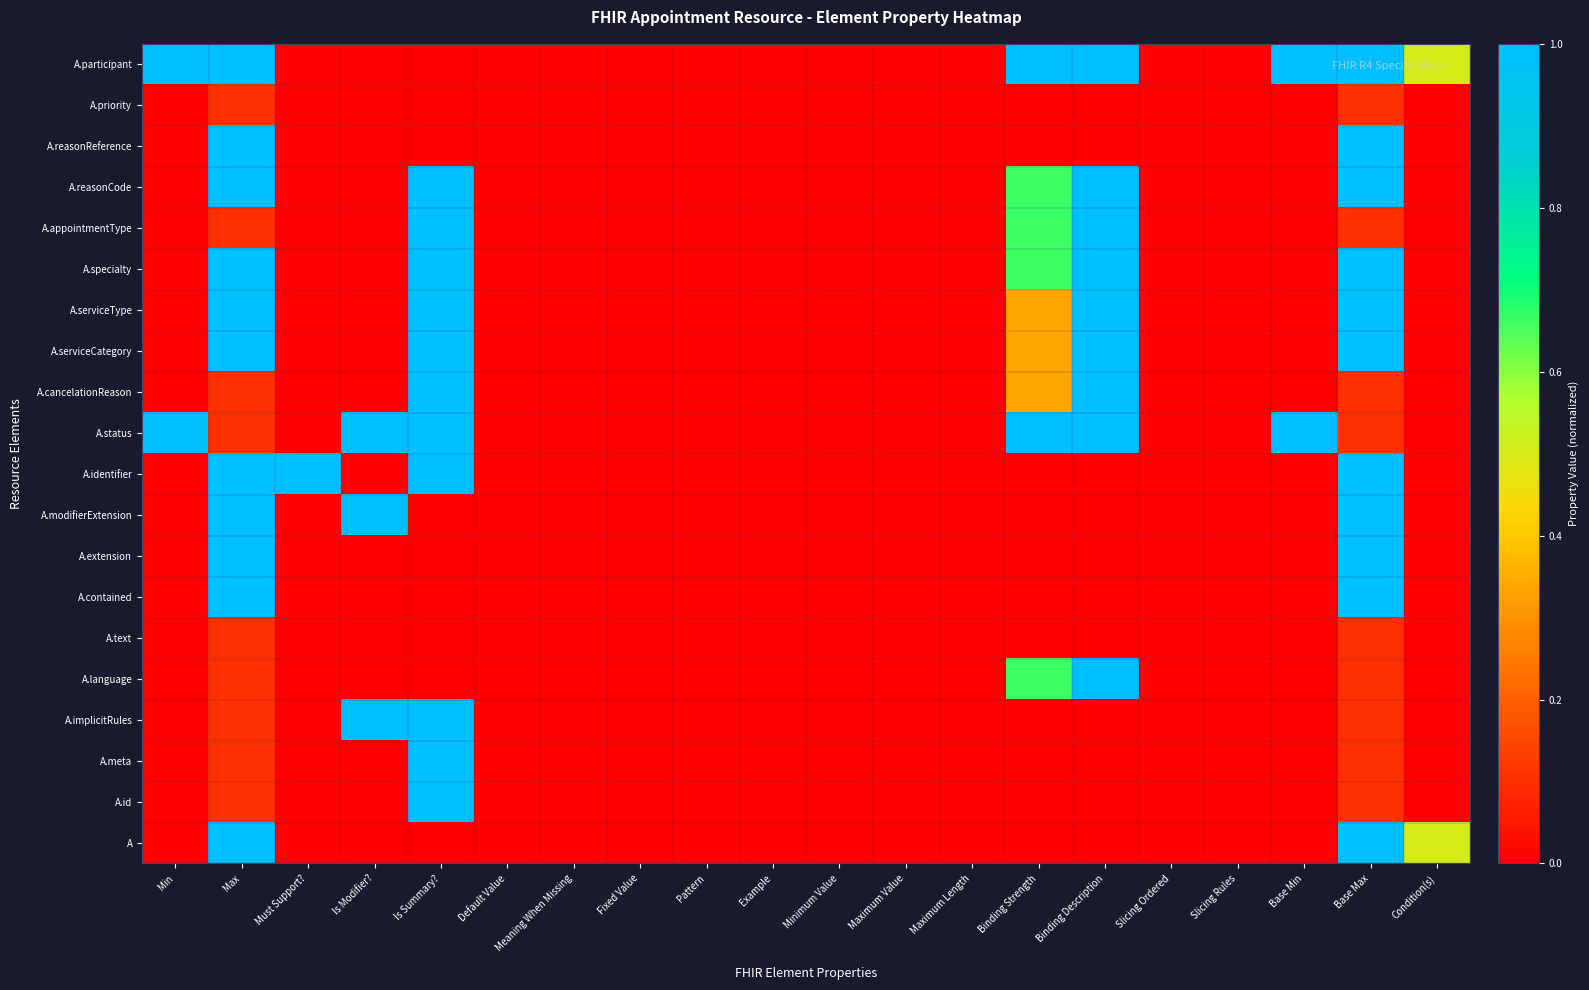

Reading left to right, extract all data points from this chart.

A: Min=0.0	Max=1.0	Must Support?=0.0	Is Modifier?=0.0	Is Summary?=0.0	Default Value=0.0	Meaning When Missing=0.0	Fixed Value=0.0	Pattern=0.0	Example=0.0	Minimum Value=0.0	Maximum Value=0.0	Maximum Length=0.0	Binding Strength=0.0	Binding Description=0.0	Slicing Ordered=0.0	Slicing Rules=0.0	Base Min=0.0	Base Max=1.0	Condition(s)=0.5
A.id: Min=0.0	Max=0.1	Must Support?=0.0	Is Modifier?=0.0	Is Summary?=1.0	Default Value=0.0	Meaning When Missing=0.0	Fixed Value=0.0	Pattern=0.0	Example=0.0	Minimum Value=0.0	Maximum Value=0.0	Maximum Length=0.0	Binding Strength=0.0	Binding Description=0.0	Slicing Ordered=0.0	Slicing Rules=0.0	Base Min=0.0	Base Max=0.1	Condition(s)=0.0
A.meta: Min=0.0	Max=0.1	Must Support?=0.0	Is Modifier?=0.0	Is Summary?=1.0	Default Value=0.0	Meaning When Missing=0.0	Fixed Value=0.0	Pattern=0.0	Example=0.0	Minimum Value=0.0	Maximum Value=0.0	Maximum Length=0.0	Binding Strength=0.0	Binding Description=0.0	Slicing Ordered=0.0	Slicing Rules=0.0	Base Min=0.0	Base Max=0.1	Condition(s)=0.0
A.implicitRules: Min=0.0	Max=0.1	Must Support?=0.0	Is Modifier?=1.0	Is Summary?=1.0	Default Value=0.0	Meaning When Missing=0.0	Fixed Value=0.0	Pattern=0.0	Example=0.0	Minimum Value=0.0	Maximum Value=0.0	Maximum Length=0.0	Binding Strength=0.0	Binding Description=0.0	Slicing Ordered=0.0	Slicing Rules=0.0	Base Min=0.0	Base Max=0.1	Condition(s)=0.0
A.language: Min=0.0	Max=0.1	Must Support?=0.0	Is Modifier?=0.0	Is Summary?=0.0	Default Value=0.0	Meaning When Missing=0.0	Fixed Value=0.0	Pattern=0.0	Example=0.0	Minimum Value=0.0	Maximum Value=0.0	Maximum Length=0.0	Binding Strength=0.7	Binding Description=1.0	Slicing Ordered=0.0	Slicing Rules=0.0	Base Min=0.0	Base Max=0.1	Condition(s)=0.0
A.text: Min=0.0	Max=0.1	Must Support?=0.0	Is Modifier?=0.0	Is Summary?=0.0	Default Value=0.0	Meaning When Missing=0.0	Fixed Value=0.0	Pattern=0.0	Example=0.0	Minimum Value=0.0	Maximum Value=0.0	Maximum Length=0.0	Binding Strength=0.0	Binding Description=0.0	Slicing Ordered=0.0	Slicing Rules=0.0	Base Min=0.0	Base Max=0.1	Condition(s)=0.0
A.contained: Min=0.0	Max=1.0	Must Support?=0.0	Is Modifier?=0.0	Is Summary?=0.0	Default Value=0.0	Meaning When Missing=0.0	Fixed Value=0.0	Pattern=0.0	Example=0.0	Minimum Value=0.0	Maximum Value=0.0	Maximum Length=0.0	Binding Strength=0.0	Binding Description=0.0	Slicing Ordered=0.0	Slicing Rules=0.0	Base Min=0.0	Base Max=1.0	Condition(s)=0.0
A.extension: Min=0.0	Max=1.0	Must Support?=0.0	Is Modifier?=0.0	Is Summary?=0.0	Default Value=0.0	Meaning When Missing=0.0	Fixed Value=0.0	Pattern=0.0	Example=0.0	Minimum Value=0.0	Maximum Value=0.0	Maximum Length=0.0	Binding Strength=0.0	Binding Description=0.0	Slicing Ordered=0.0	Slicing Rules=0.0	Base Min=0.0	Base Max=1.0	Condition(s)=0.0
A.modifierExtension: Min=0.0	Max=1.0	Must Support?=0.0	Is Modifier?=1.0	Is Summary?=0.0	Default Value=0.0	Meaning When Missing=0.0	Fixed Value=0.0	Pattern=0.0	Example=0.0	Minimum Value=0.0	Maximum Value=0.0	Maximum Length=0.0	Binding Strength=0.0	Binding Description=0.0	Slicing Ordered=0.0	Slicing Rules=0.0	Base Min=0.0	Base Max=1.0	Condition(s)=0.0
A.identifier: Min=0.0	Max=1.0	Must Support?=1.0	Is Modifier?=0.0	Is Summary?=1.0	Default Value=0.0	Meaning When Missing=0.0	Fixed Value=0.0	Pattern=0.0	Example=0.0	Minimum Value=0.0	Maximum Value=0.0	Maximum Length=0.0	Binding Strength=0.0	Binding Description=0.0	Slicing Ordered=0.0	Slicing Rules=0.0	Base Min=0.0	Base Max=1.0	Condition(s)=0.0
A.status: Min=1.0	Max=0.1	Must Support?=0.0	Is Modifier?=1.0	Is Summary?=1.0	Default Value=0.0	Meaning When Missing=0.0	Fixed Value=0.0	Pattern=0.0	Example=0.0	Minimum Value=0.0	Maximum Value=0.0	Maximum Length=0.0	Binding Strength=1.0	Binding Description=1.0	Slicing Ordered=0.0	Slicing Rules=0.0	Base Min=1.0	Base Max=0.1	Condition(s)=0.0
A.cancelationReason: Min=0.0	Max=0.1	Must Support?=0.0	Is Modifier?=0.0	Is Summary?=1.0	Default Value=0.0	Meaning When Missing=0.0	Fixed Value=0.0	Pattern=0.0	Example=0.0	Minimum Value=0.0	Maximum Value=0.0	Maximum Length=0.0	Binding Strength=0.3	Binding Description=1.0	Slicing Ordered=0.0	Slicing Rules=0.0	Base Min=0.0	Base Max=0.1	Condition(s)=0.0
A.serviceCategory: Min=0.0	Max=1.0	Must Support?=0.0	Is Modifier?=0.0	Is Summary?=1.0	Default Value=0.0	Meaning When Missing=0.0	Fixed Value=0.0	Pattern=0.0	Example=0.0	Minimum Value=0.0	Maximum Value=0.0	Maximum Length=0.0	Binding Strength=0.3	Binding Description=1.0	Slicing Ordered=0.0	Slicing Rules=0.0	Base Min=0.0	Base Max=1.0	Condition(s)=0.0
A.serviceType: Min=0.0	Max=1.0	Must Support?=0.0	Is Modifier?=0.0	Is Summary?=1.0	Default Value=0.0	Meaning When Missing=0.0	Fixed Value=0.0	Pattern=0.0	Example=0.0	Minimum Value=0.0	Maximum Value=0.0	Maximum Length=0.0	Binding Strength=0.3	Binding Description=1.0	Slicing Ordered=0.0	Slicing Rules=0.0	Base Min=0.0	Base Max=1.0	Condition(s)=0.0
A.specialty: Min=0.0	Max=1.0	Must Support?=0.0	Is Modifier?=0.0	Is Summary?=1.0	Default Value=0.0	Meaning When Missing=0.0	Fixed Value=0.0	Pattern=0.0	Example=0.0	Minimum Value=0.0	Maximum Value=0.0	Maximum Length=0.0	Binding Strength=0.7	Binding Description=1.0	Slicing Ordered=0.0	Slicing Rules=0.0	Base Min=0.0	Base Max=1.0	Condition(s)=0.0
A.appointmentType: Min=0.0	Max=0.1	Must Support?=0.0	Is Modifier?=0.0	Is Summary?=1.0	Default Value=0.0	Meaning When Missing=0.0	Fixed Value=0.0	Pattern=0.0	Example=0.0	Minimum Value=0.0	Maximum Value=0.0	Maximum Length=0.0	Binding Strength=0.7	Binding Description=1.0	Slicing Ordered=0.0	Slicing Rules=0.0	Base Min=0.0	Base Max=0.1	Condition(s)=0.0
A.reasonCode: Min=0.0	Max=1.0	Must Support?=0.0	Is Modifier?=0.0	Is Summary?=1.0	Default Value=0.0	Meaning When Missing=0.0	Fixed Value=0.0	Pattern=0.0	Example=0.0	Minimum Value=0.0	Maximum Value=0.0	Maximum Length=0.0	Binding Strength=0.7	Binding Description=1.0	Slicing Ordered=0.0	Slicing Rules=0.0	Base Min=0.0	Base Max=1.0	Condition(s)=0.0
A.reasonReference: Min=0.0	Max=1.0	Must Support?=0.0	Is Modifier?=0.0	Is Summary?=0.0	Default Value=0.0	Meaning When Missing=0.0	Fixed Value=0.0	Pattern=0.0	Example=0.0	Minimum Value=0.0	Maximum Value=0.0	Maximum Length=0.0	Binding Strength=0.0	Binding Description=0.0	Slicing Ordered=0.0	Slicing Rules=0.0	Base Min=0.0	Base Max=1.0	Condition(s)=0.0
A.priority: Min=0.0	Max=0.1	Must Support?=0.0	Is Modifier?=0.0	Is Summary?=0.0	Default Value=0.0	Meaning When Missing=0.0	Fixed Value=0.0	Pattern=0.0	Example=0.0	Minimum Value=0.0	Maximum Value=0.0	Maximum Length=0.0	Binding Strength=0.0	Binding Description=0.0	Slicing Ordered=0.0	Slicing Rules=0.0	Base Min=0.0	Base Max=0.1	Condition(s)=0.0
A.participant: Min=1.0	Max=1.0	Must Support?=0.0	Is Modifier?=0.0	Is Summary?=0.0	Default Value=0.0	Meaning When Missing=0.0	Fixed Value=0.0	Pattern=0.0	Example=0.0	Minimum Value=0.0	Maximum Value=0.0	Maximum Length=0.0	Binding Strength=1.0	Binding Description=1.0	Slicing Ordered=0.0	Slicing Rules=0.0	Base Min=1.0	Base Max=1.0	Condition(s)=0.5